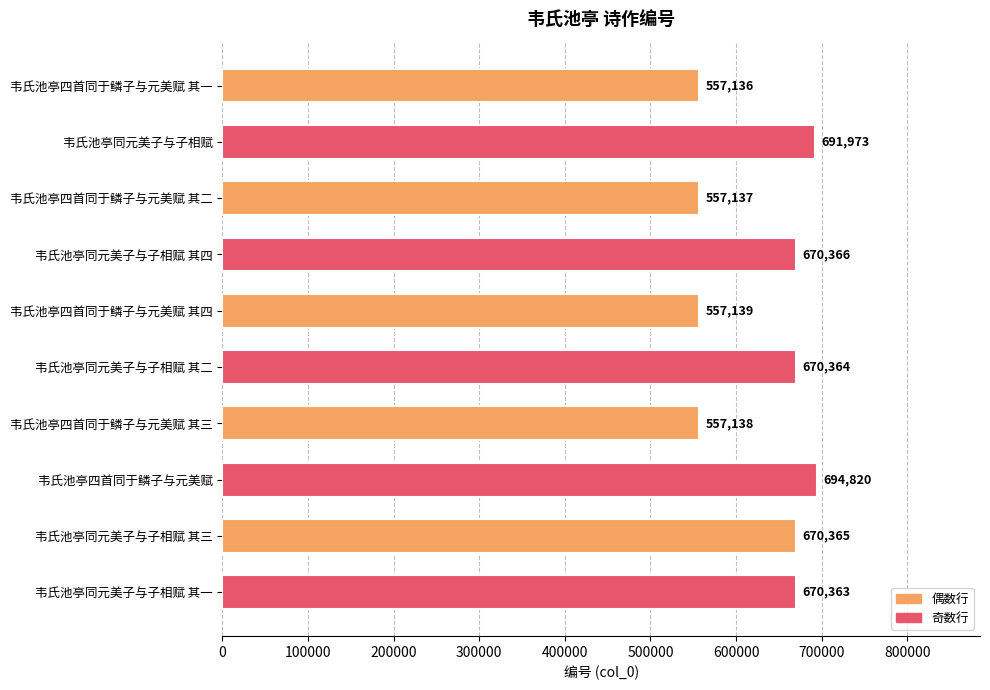

Rank the categories by value from lowest to highest.

韦氏池亭四首同于鳞子与元美赋 其一, 韦氏池亭四首同于鳞子与元美赋 其二, 韦氏池亭四首同于鳞子与元美赋 其三, 韦氏池亭四首同于鳞子与元美赋 其四, 韦氏池亭同元美子与子相赋 其一, 韦氏池亭同元美子与子相赋 其二, 韦氏池亭同元美子与子相赋 其三, 韦氏池亭同元美子与子相赋 其四, 韦氏池亭同元美子与子相赋, 韦氏池亭四首同于鳞子与元美赋